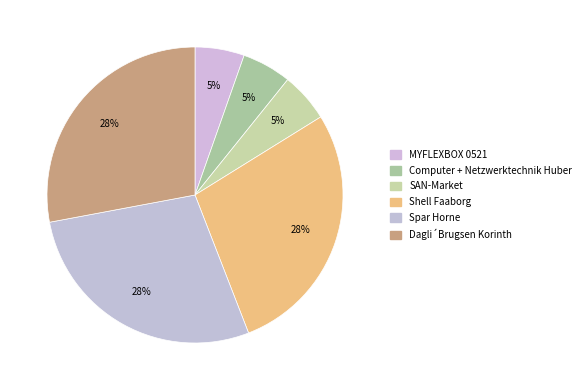

Rank the categories by value from lowest to highest.

Computer + Netzwerktechnik Huber, SAN-Market, MYFLEXBOX 0521, Shell Faaborg, Spar Horne, Dagli´Brugsen Korinth